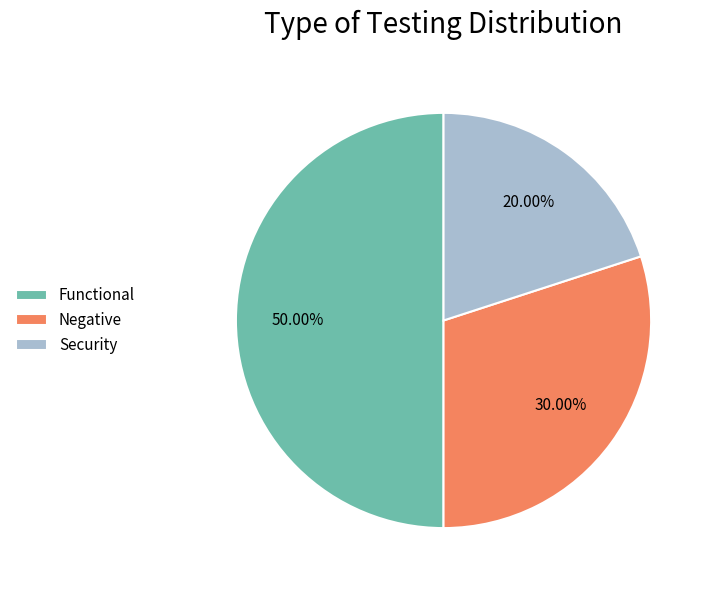

Count the number of slices in the pie.

3